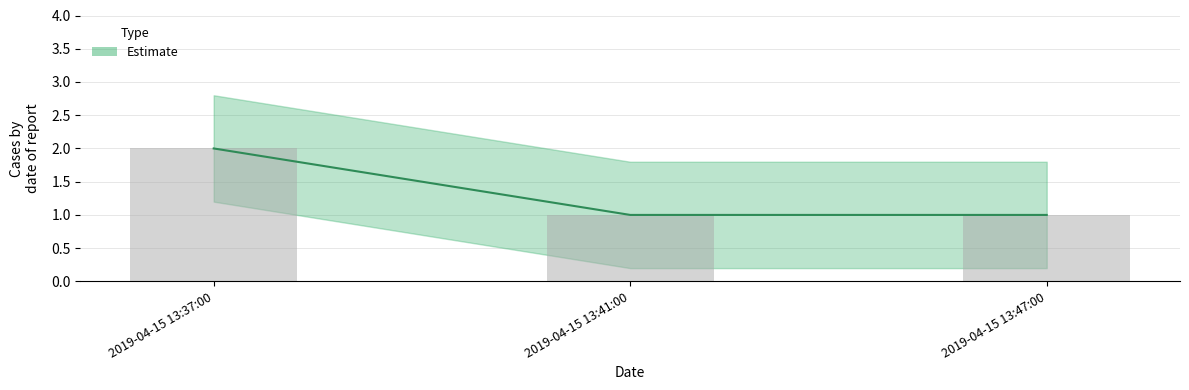

Approximately how many times larger is the value at 2019-04-15 13:37:00 compared to 2019-04-15 13:47:00?

2.0